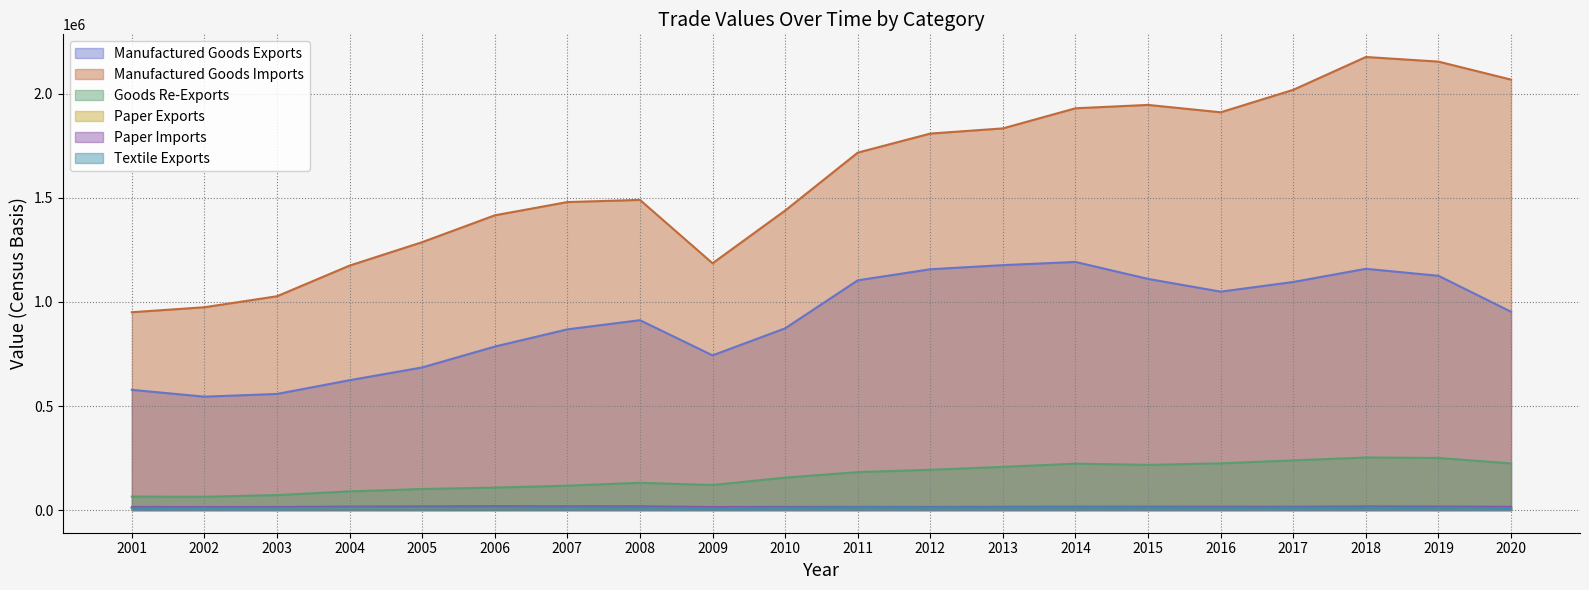

Reading left to right, list all the values displayed in this chart.

Manufactured Goods Exports: 2001=577714	2002=544913	2003=557954	2004=623961	2005=685398	2006=785599	2007=868297	2008=912382	2009=743321	2010=873236	2011=1103940	2012=1157124	2013=1176942	2014=1192266	2015=1110725	2016=1049629	2017=1095908	2018=1159358	2019=1125767	2020=953021
Manufactured Goods Imports: 2001=950679	2002=974576	2003=1027391	2004=1174788	2005=1287376	2006=1416302	2007=1479971	2008=1490383	2009=1185889	2010=1439293	2011=1717497	2012=1809135	2013=1833984	2014=1930685	2015=1946797	2016=1911335	2017=2019347	2018=2177107	2019=2154873	2020=2068294
Goods Re-Exports: 2001=64780	2002=63792	2003=72035	2004=89662	2005=101125	2006=108070	2007=117177	2008=131066	2009=120345	2010=155927	2011=182383	2012=193610	2013=207383	2014=223024	2015=217156	2016=224534	2017=238801	2018=252608	2019=250420	2020=224120
Paper Exports: 2001=10042	2002=9551	2003=9782	2004=10689	2005=11457	2006=12337	2007=13480	2008=14668	2009=12891	2010=14921	2011=16013	2012=15854	2013=16153	2014=16046	2015=15414	2016=14603	2017=15474	2018=16084	2019=14725	2020=13518
Paper Imports: 2001=14815	2002=14435	2003=14848	2004=16581	2005=17561	2006=18503	2007=17913	2008=18073	2009=14463	2010=15285	2011=15795	2012=15621	2013=15978	2014=16761	2015=16487	2016=16052	2017=16126	2018=17696	2019=17020	2020=15455
Textile Exports: 2001=10074	2002=10263	2003=10458	2004=11516	2005=11830	2006=12106	2007=11861	2008=11860	2009=9288	2010=11386	2011=12940	2012=12527	2013=12856	2014=13261	2015=12735	2016=11888	2017=12182	2018=12352	2019=11945	2020=9866